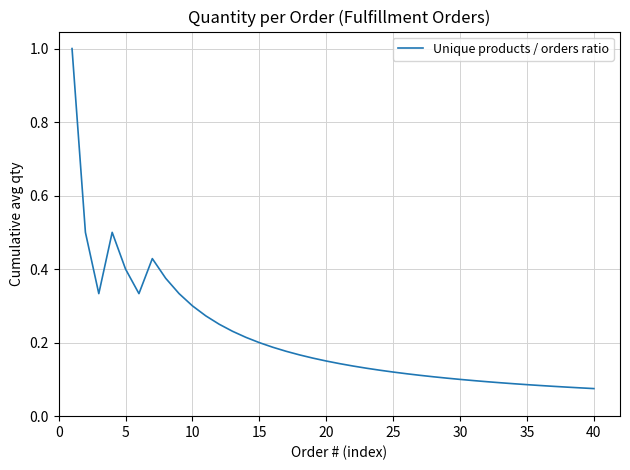

What is the greatest value displayed?

1.0